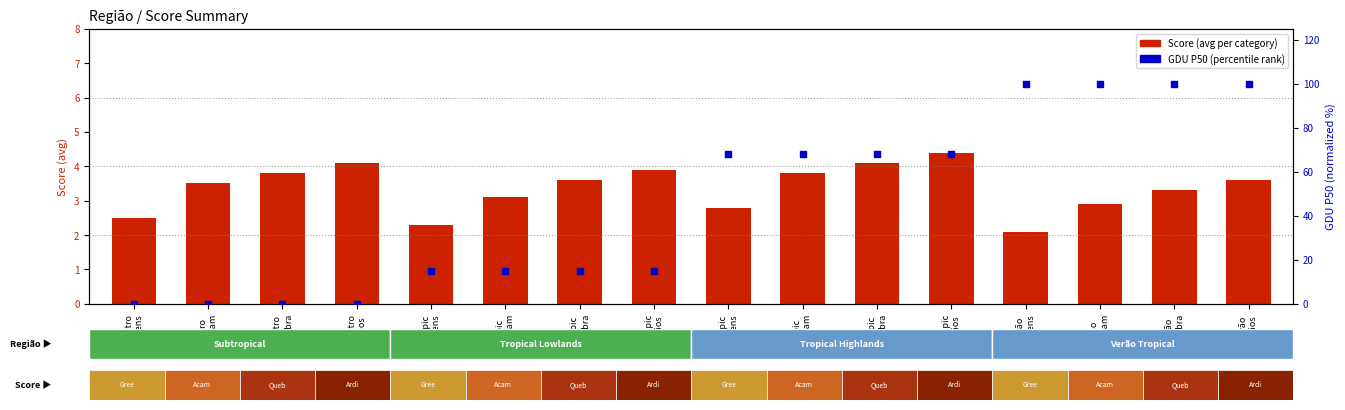

What are all the series names shown in the legend?

Score, GDU P50 (percentile)